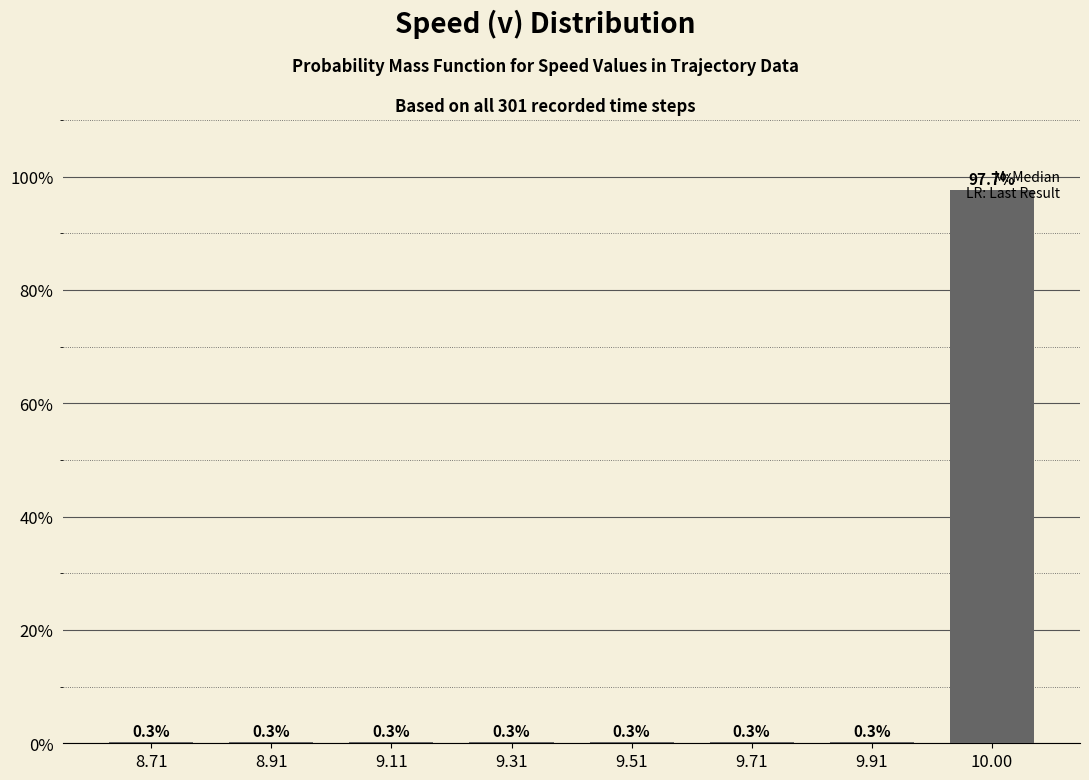

What is the approximate value at 8.71?

0.3